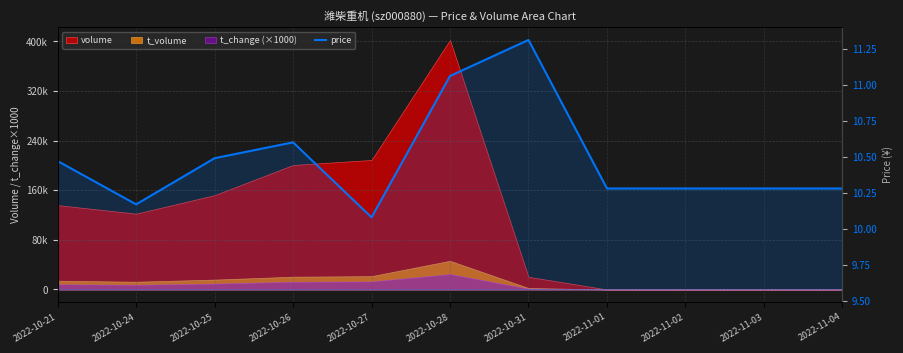

How many interior local peaks (higher than both neighbors) does the data have?

2